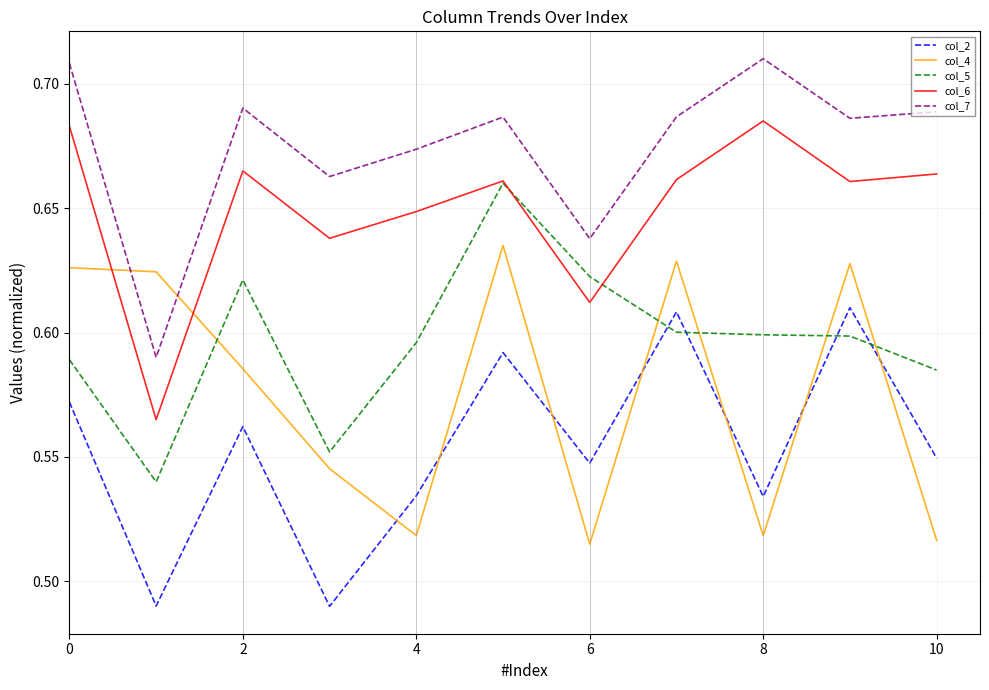

Count the col_6 values in the range 0 to 1.

11